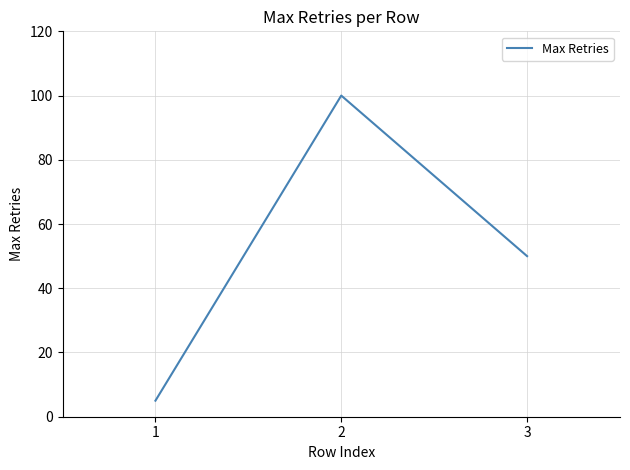

The chart shows a value of 5 at 1. True or false?

True